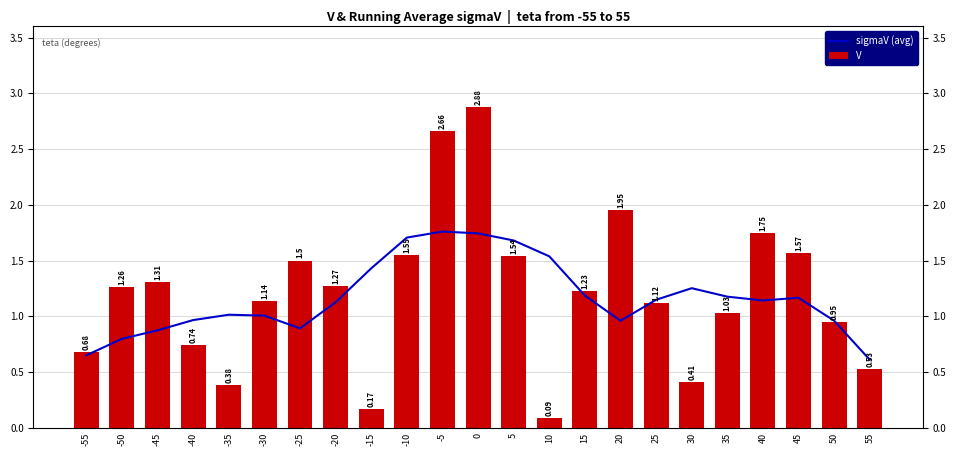

At how many categories does at least one series exceed 1?

19